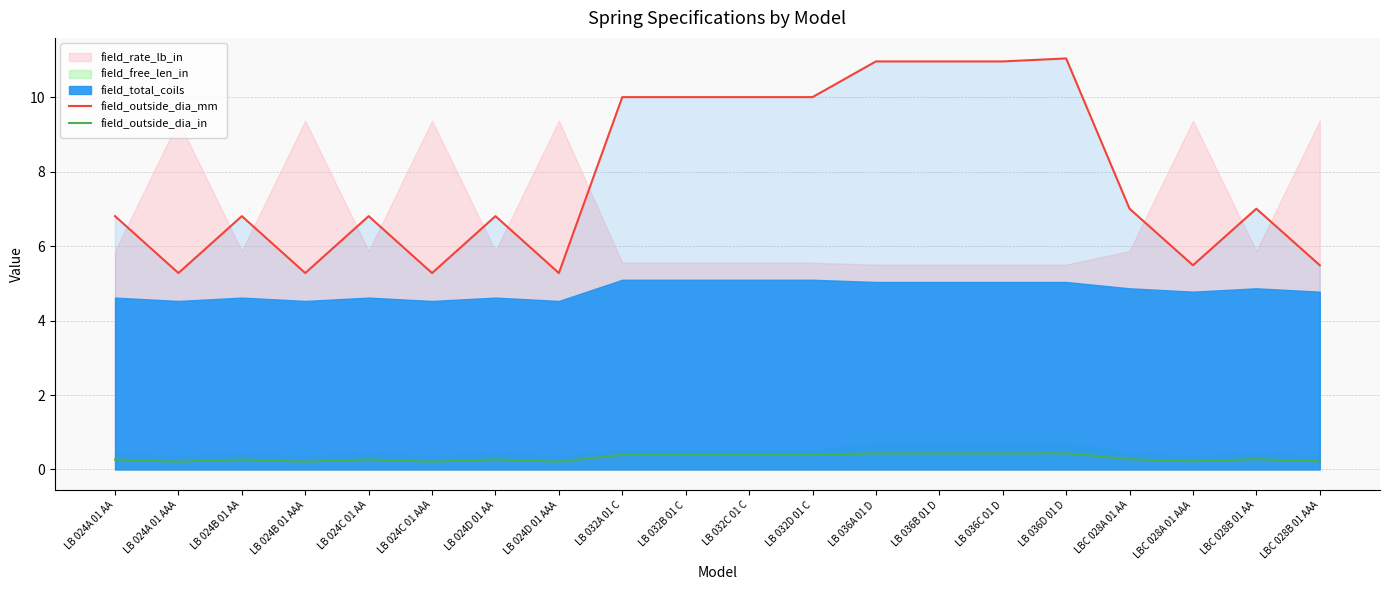

Reading left to right, extract all data points from this chart.

field_outside_dia_mm: LB 024A 01 AA=6.8	LB 024A 01 AAA=5.3	LB 024B 01 AA=6.8	LB 024B 01 AAA=5.3	LB 024C 01 AA=6.8	LB 024C 01 AAA=5.3	LB 024D 01 AA=6.8	LB 024D 01 AAA=5.3	LB 032A 01 C=10.0	LB 032B 01 C=10.0	LB 032C 01 C=10.0	LB 032D 01 C=10.0	LB 036A 01 D=11.0	LB 036B 01 D=11.0	LB 036C 01 D=11.0	LB 036D 01 D=11.1	LBC 028A 01 AA=7.0	LBC 028A 01 AAA=5.5	LBC 028B 01 AA=7.0	LBC 028B 01 AAA=5.5
field_outside_dia_in: LB 024A 01 AA=0.3	LB 024A 01 AAA=0.2	LB 024B 01 AA=0.3	LB 024B 01 AAA=0.2	LB 024C 01 AA=0.3	LB 024C 01 AAA=0.2	LB 024D 01 AA=0.3	LB 024D 01 AAA=0.2	LB 032A 01 C=0.4	LB 032B 01 C=0.4	LB 032C 01 C=0.4	LB 032D 01 C=0.4	LB 036A 01 D=0.4	LB 036B 01 D=0.4	LB 036C 01 D=0.4	LB 036D 01 D=0.4	LBC 028A 01 AA=0.3	LBC 028A 01 AAA=0.2	LBC 028B 01 AA=0.3	LBC 028B 01 AAA=0.2